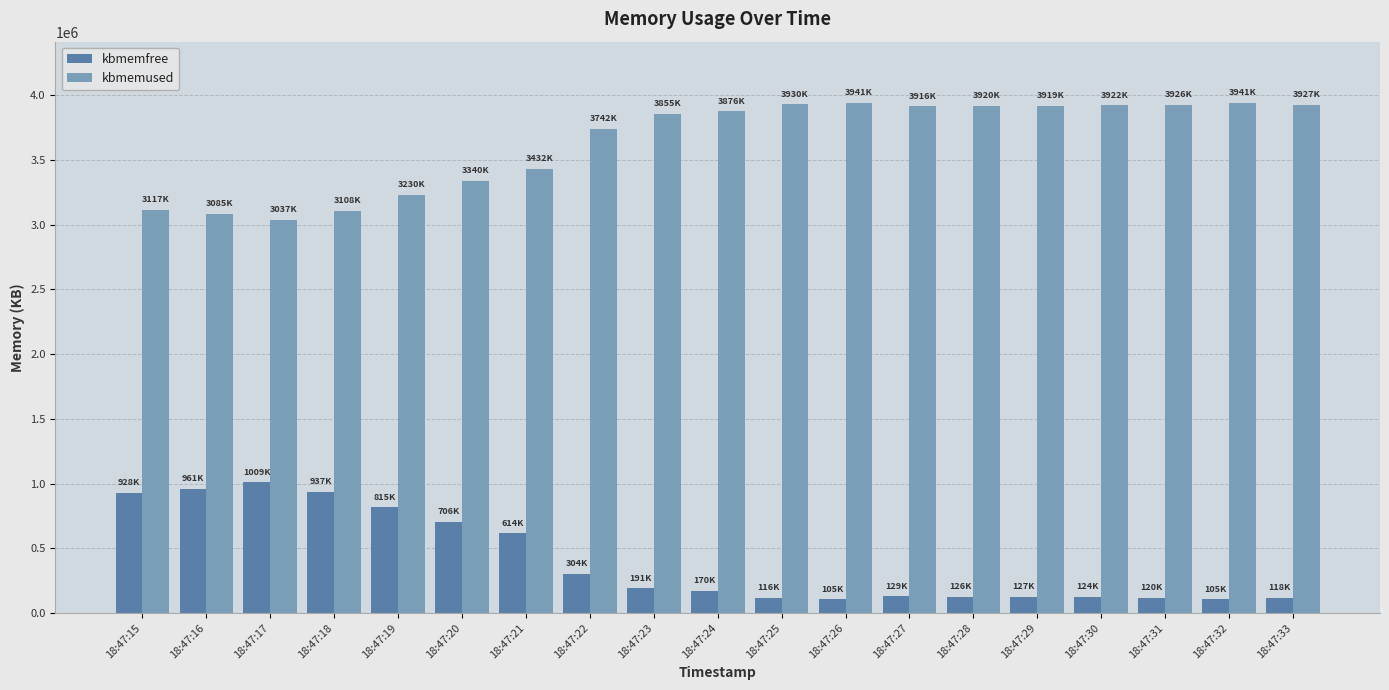

Where is kbmemused nearest to the value 3489088?

18:47:21